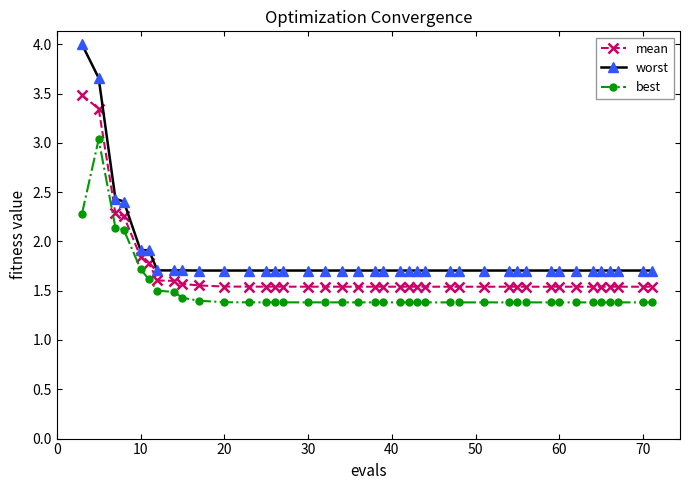

Which series has the largest total across all categories?

worst